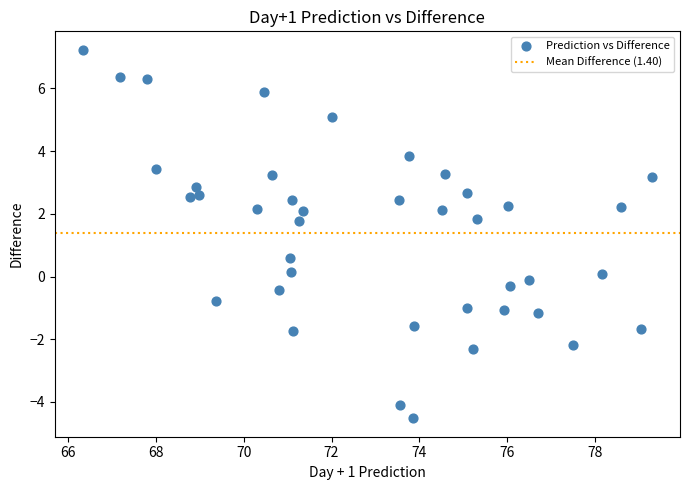

What is the range of Y values (max minus min)?

11.8